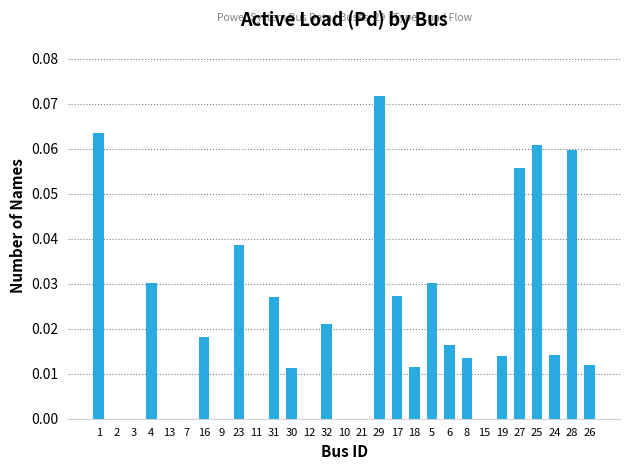

How many values are between 0 and 1?

29